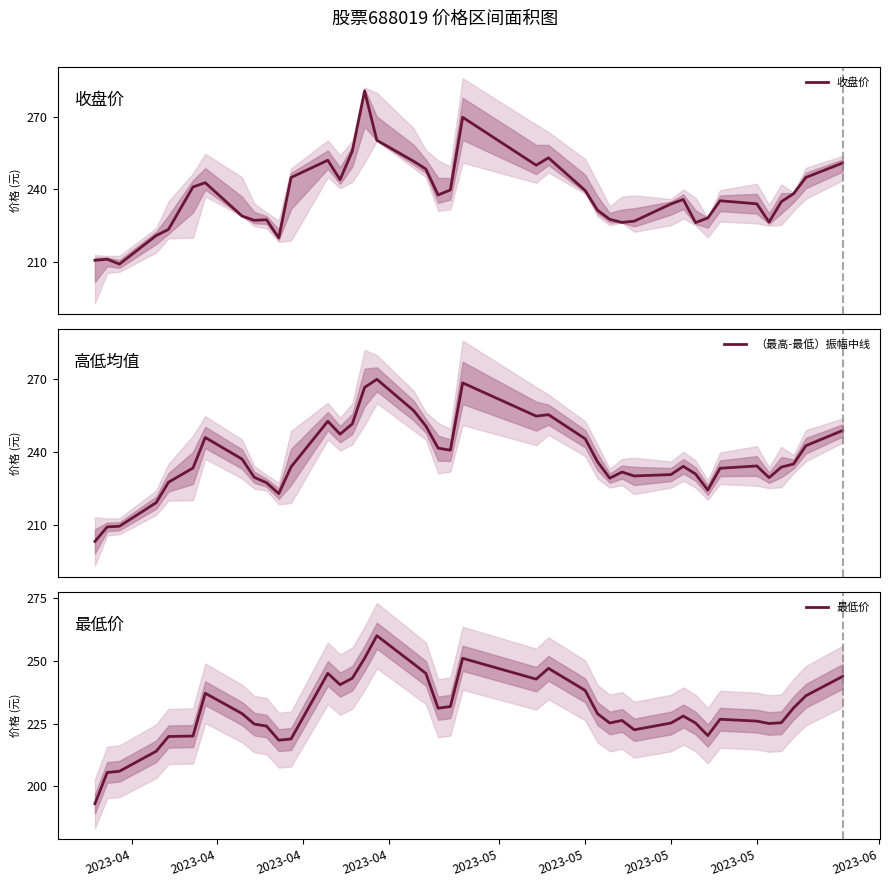

At which category does the chart reach its minimum across all series?

2023-04